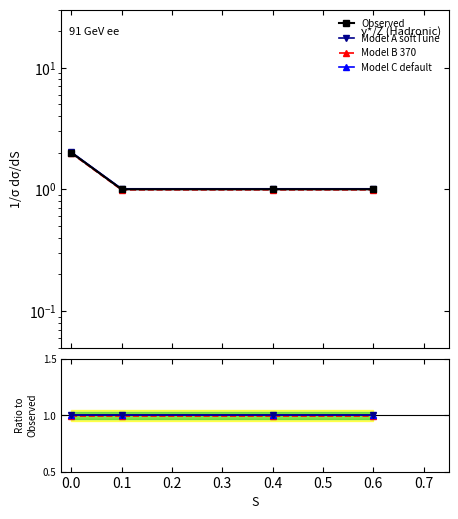

What is the minimum value for Model B 370?

1.0